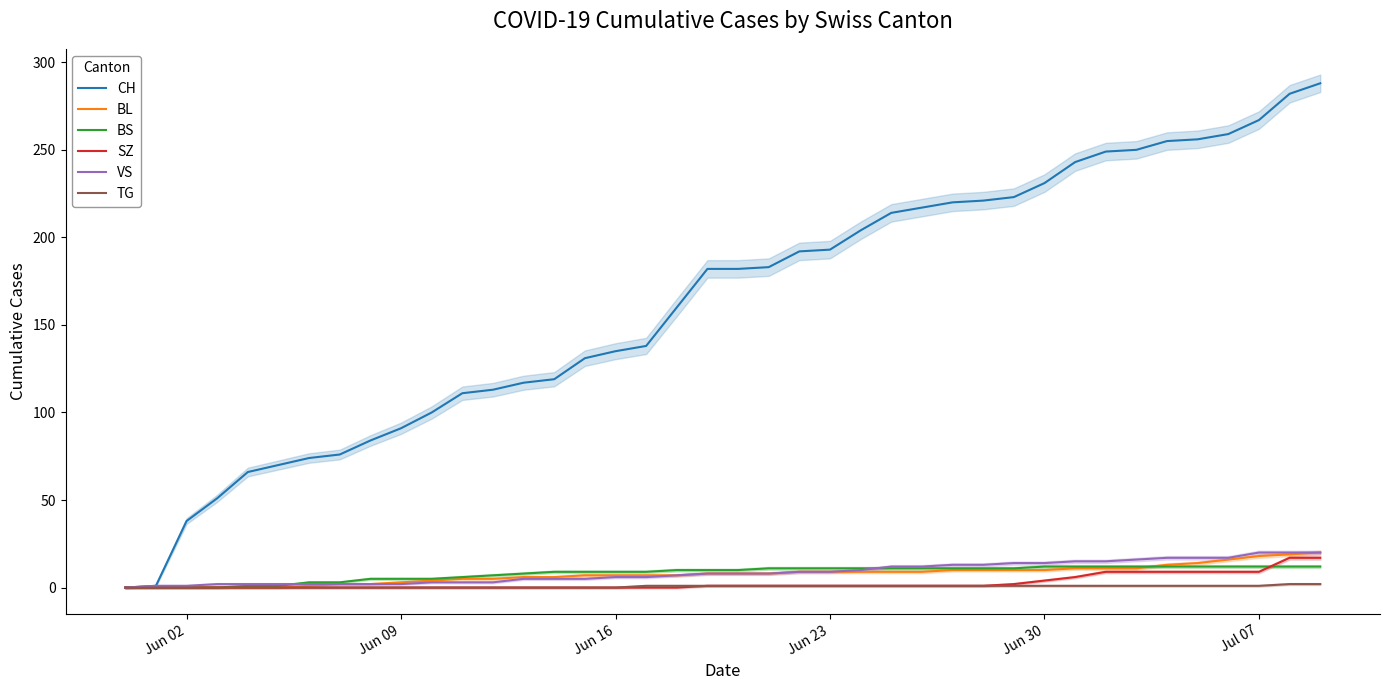

What is the average value of the CH series?

162